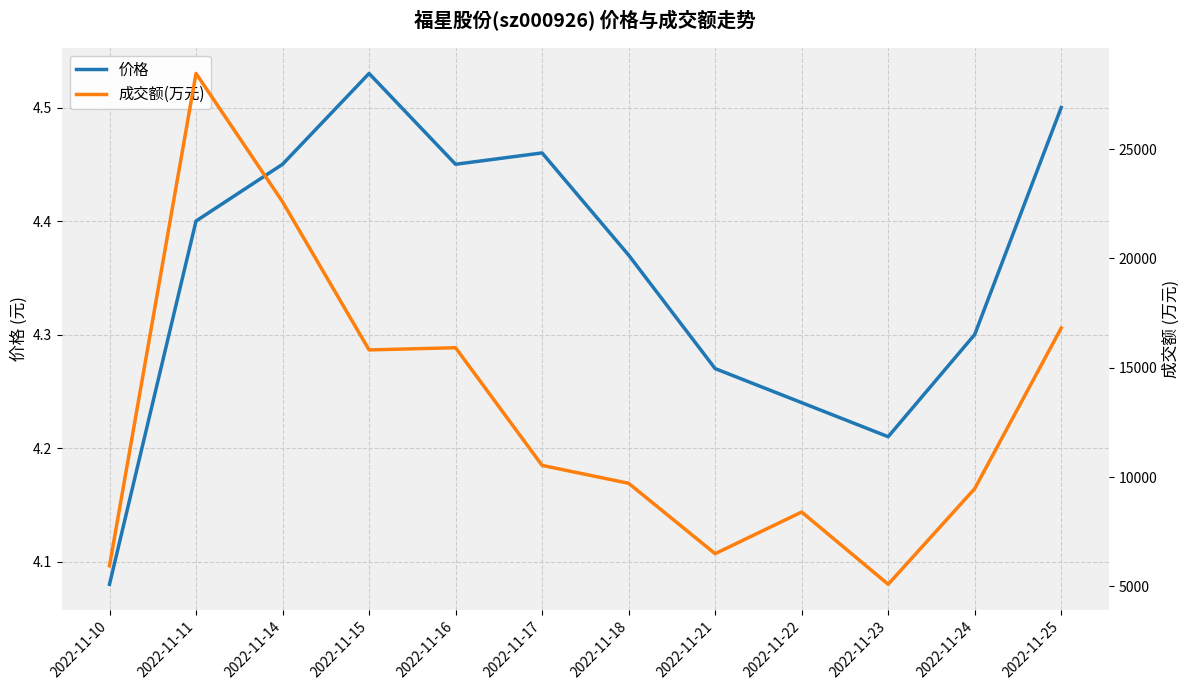

How many series are shown in this chart?

2